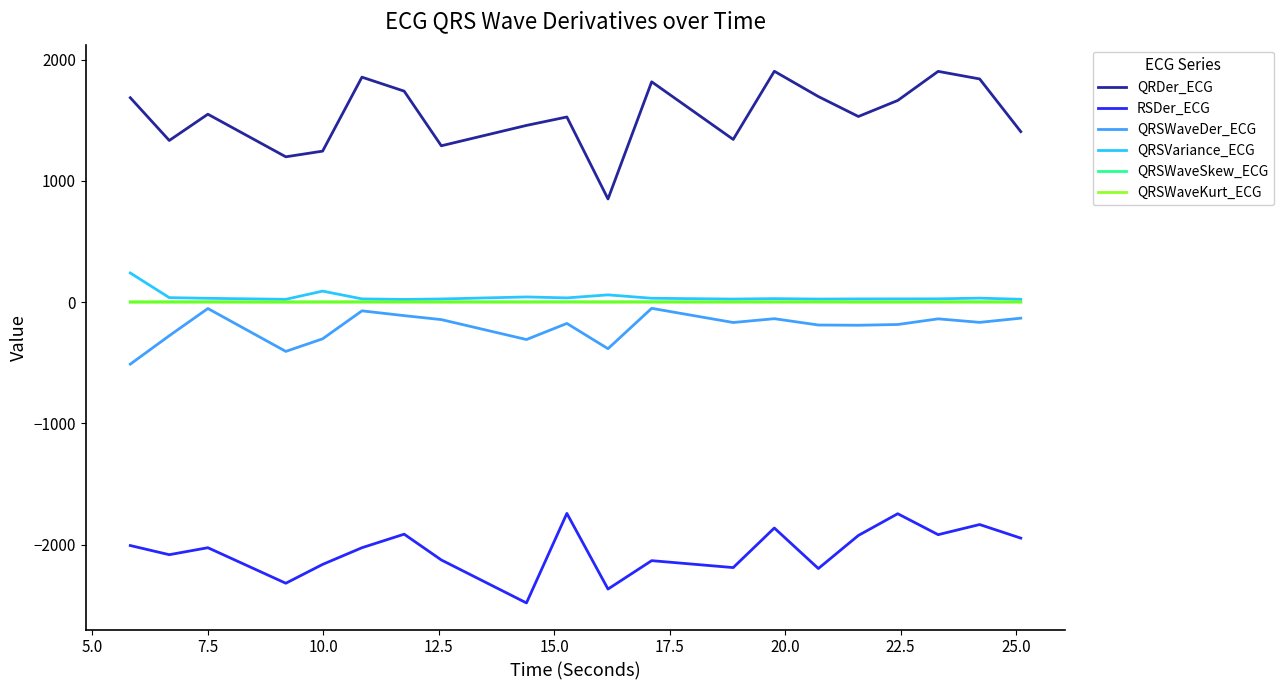

What is the difference between the second highest and minimum values in the QRSVariance_ECG series?

68.4